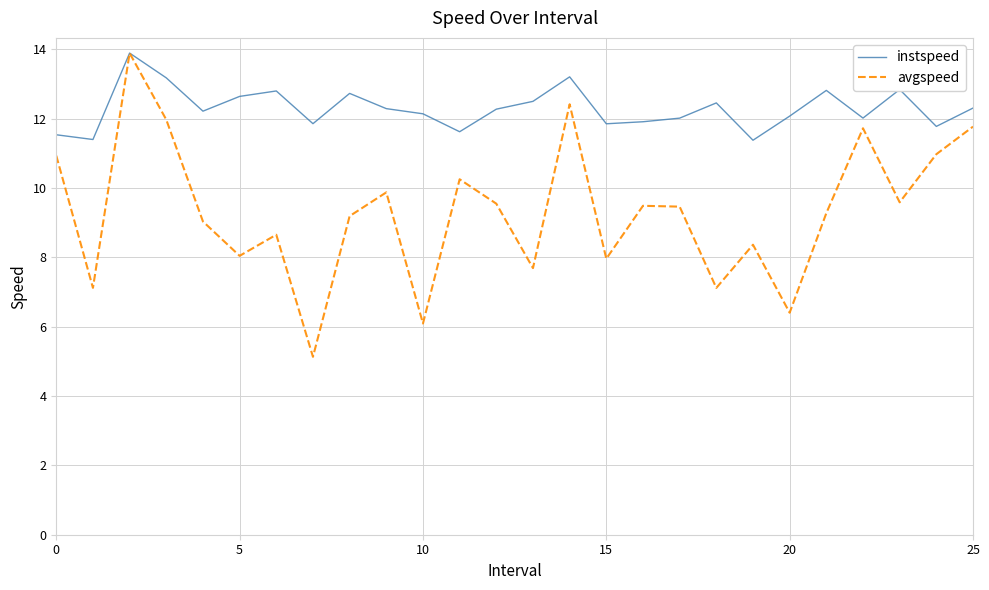

What is the difference between the maximum and second lowest values in the avgspeed series?

7.8